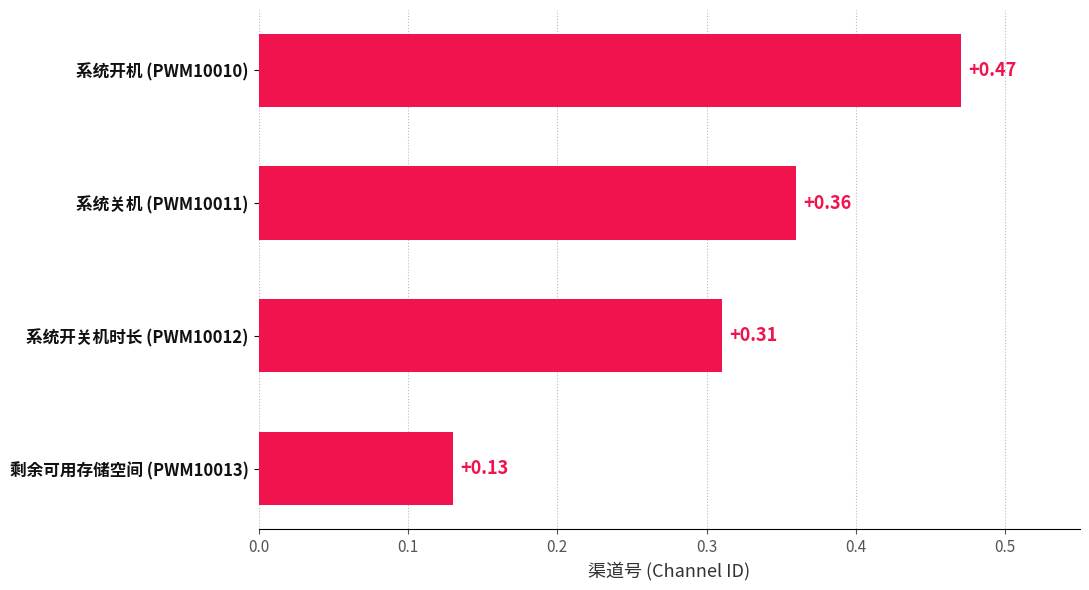

Rank the categories by value from lowest to highest.

剩余可用存储空间 (PWM10013), 系统开关机时长 (PWM10012), 系统关机 (PWM10011), 系统开机 (PWM10010)